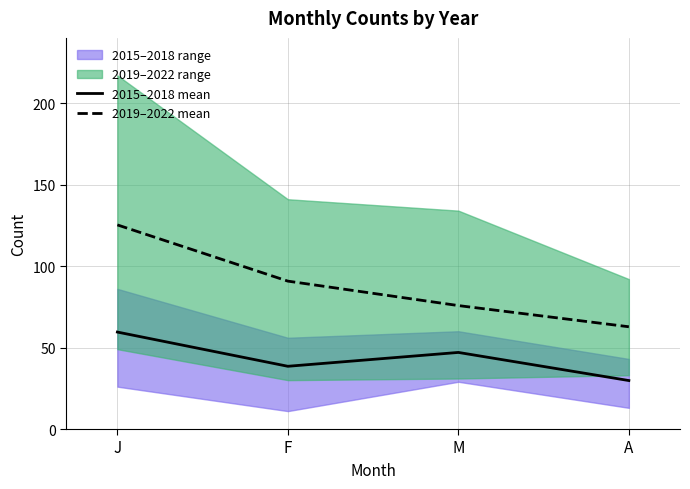

At which category does the chart reach its peak across all series?

J